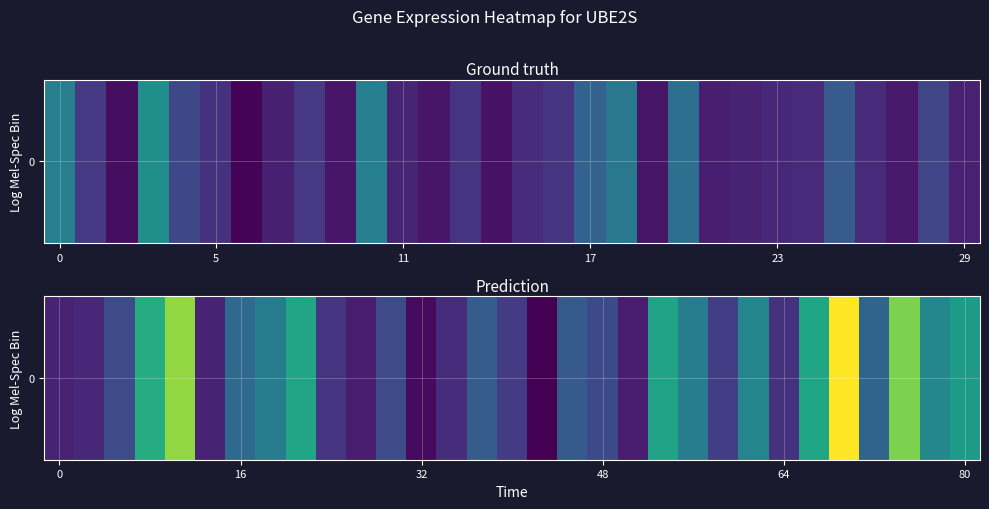

True or false: the data shows 66.8 at 23.

True